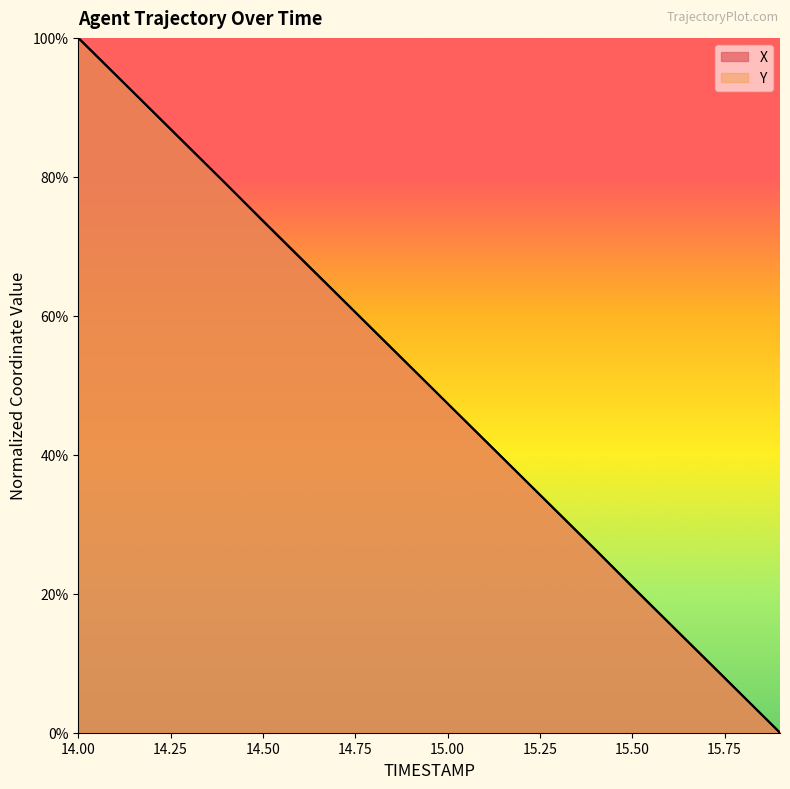

The value of X at 14.2 is 0.9. True or false?

True